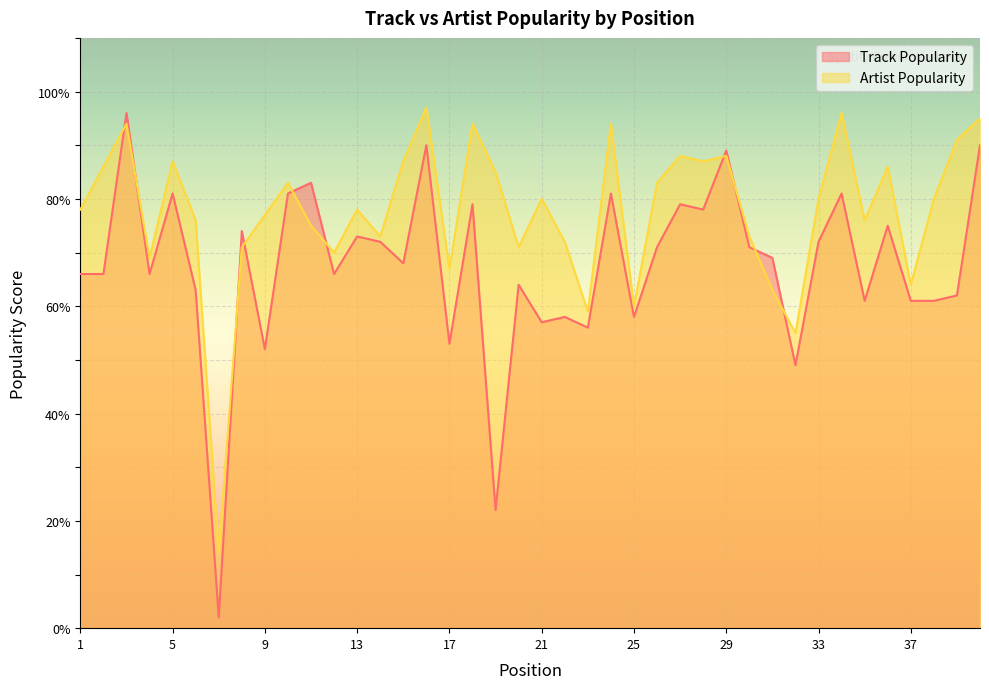

How many lines are shown in the chart?

2